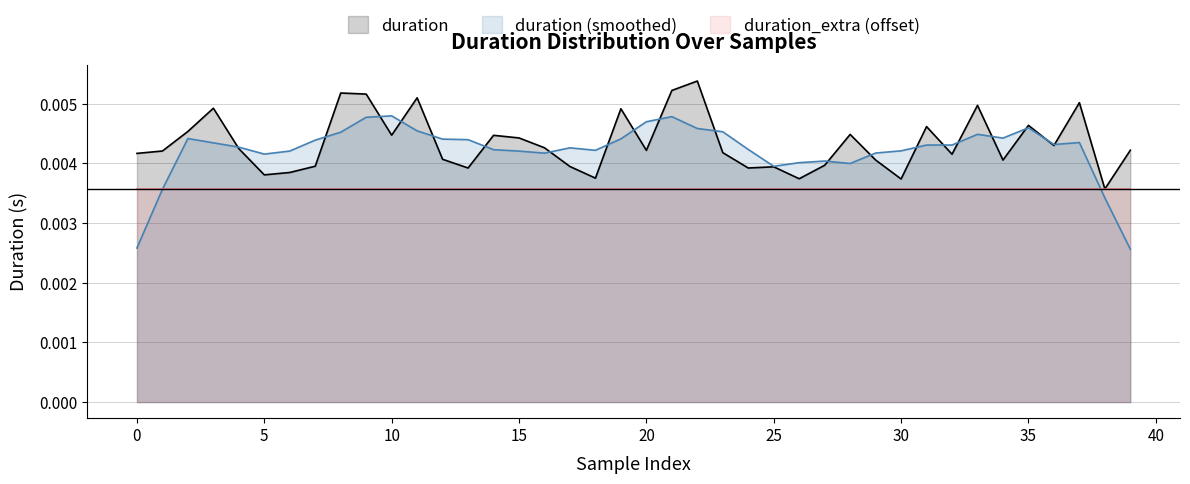

Which series has the widest spread of values?

duration (smoothed)